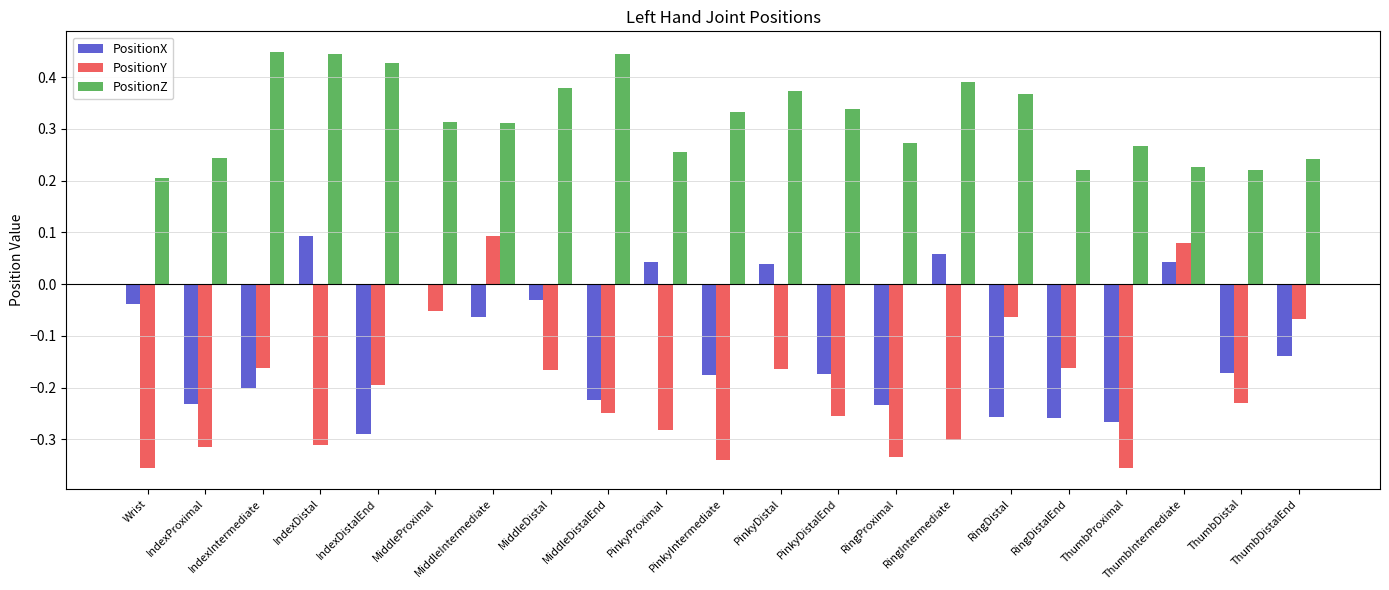

The PositionX series shows -0.2 at IndexIntermediate. True or false?

True